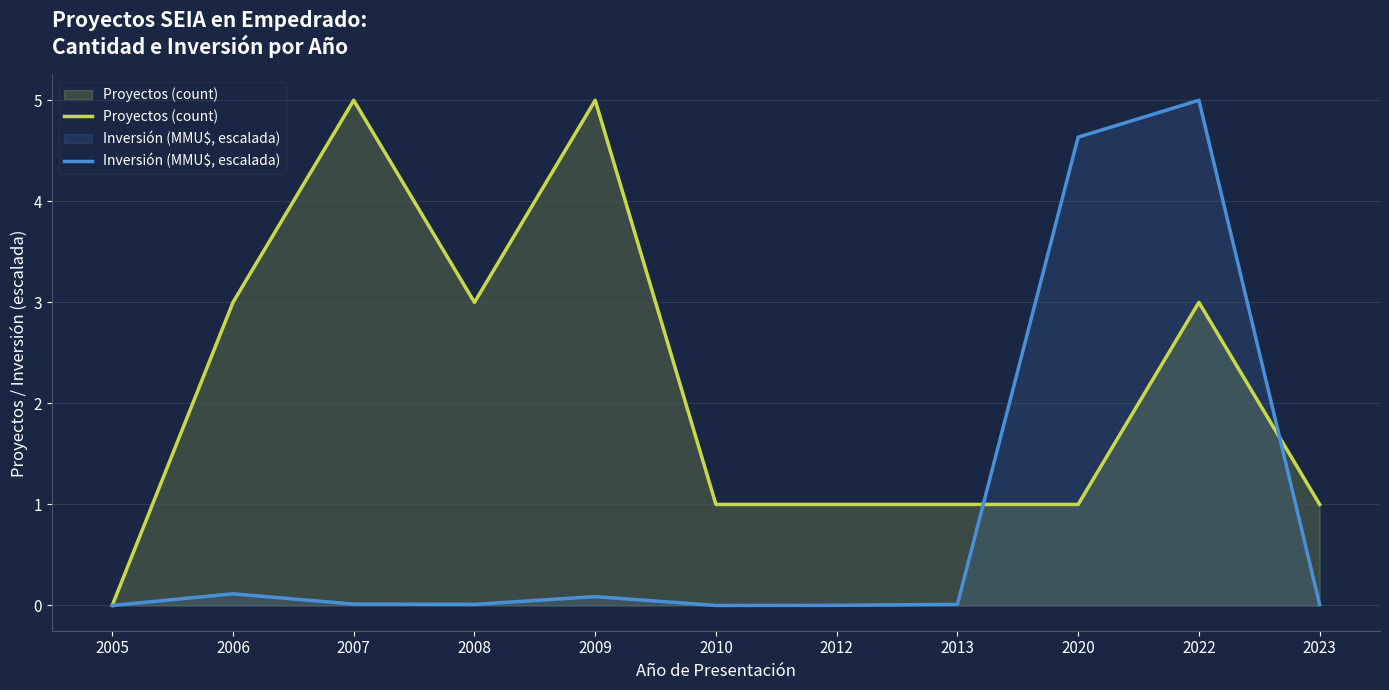

Which category has the highest value in the Proyectos (count) series?

2007